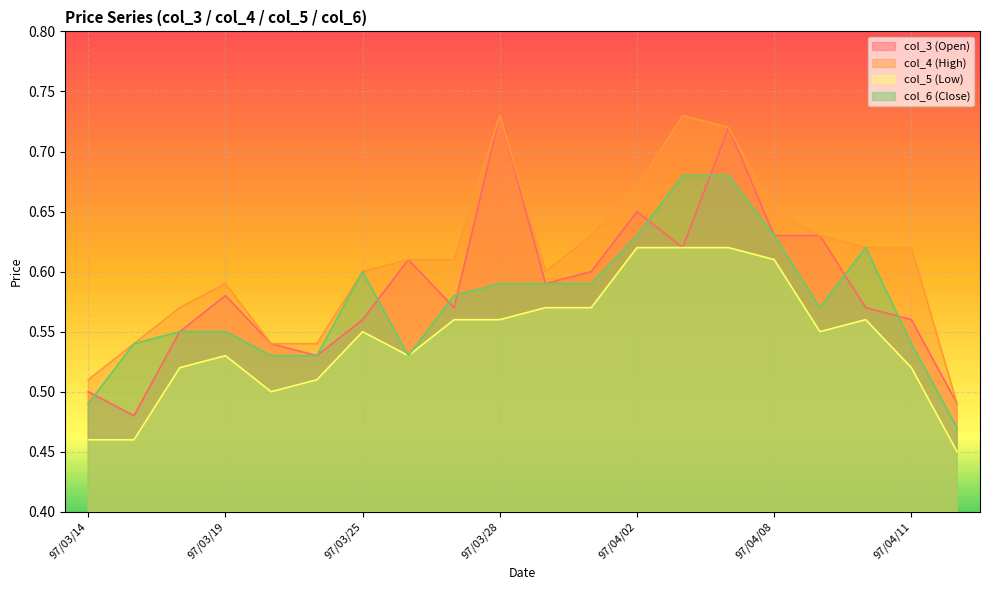

True or false: col_5 (Low) and col_6 (Close) intersect in this chart.

False